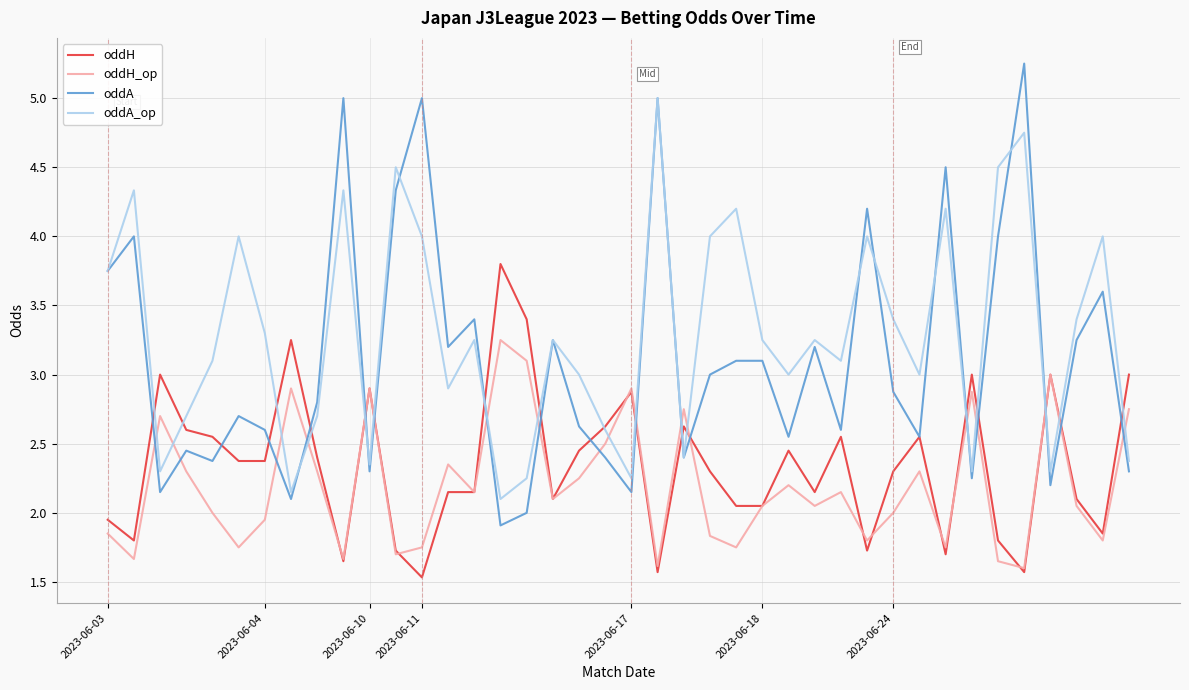

What is the maximum value for oddA_op?

5.0